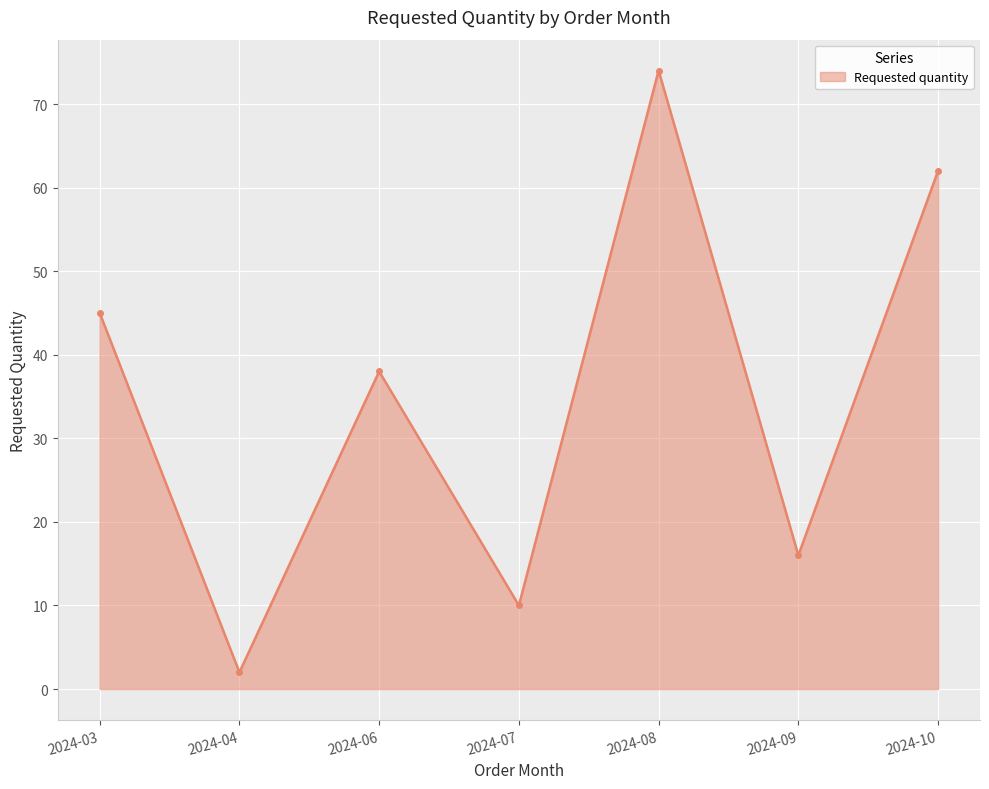

Which category has the lowest value across all series?

2024-04